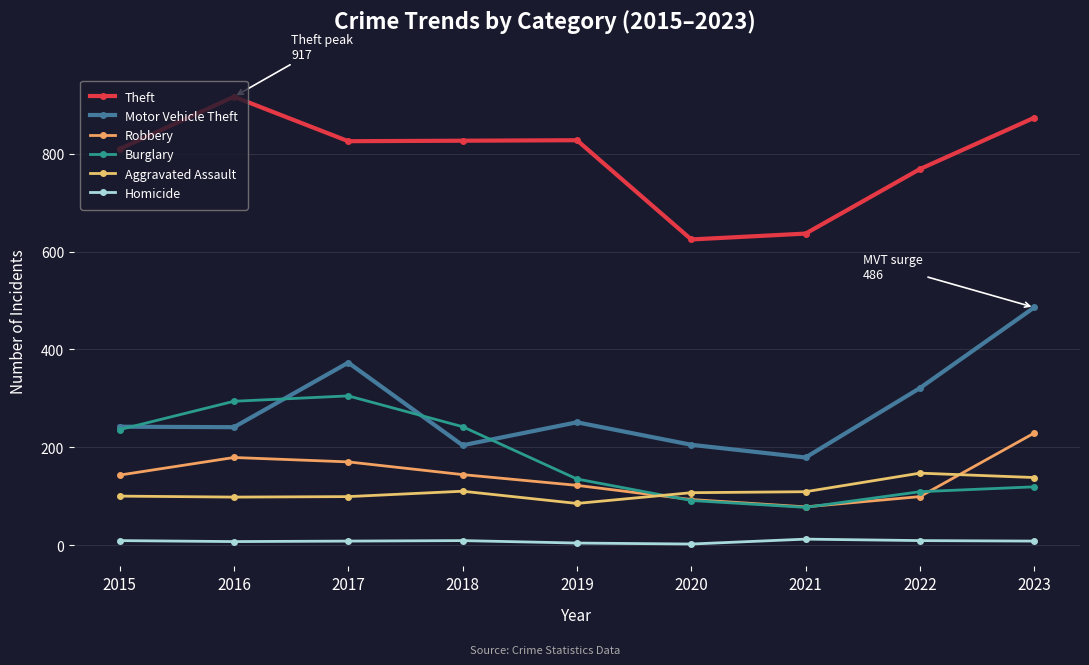

How many interior local peaks does the Motor Vehicle Theft series have?

2